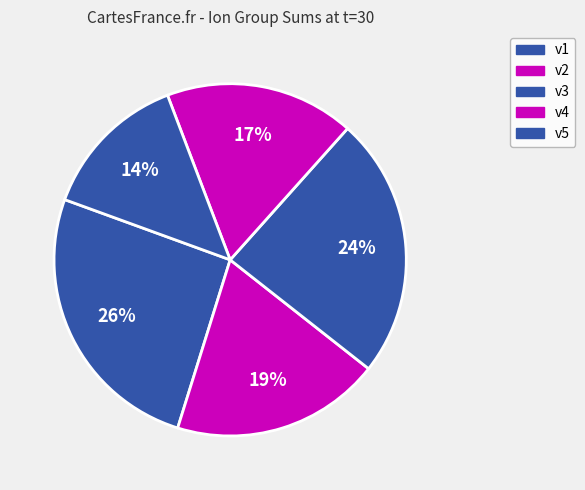

The v4 slice represents 29% of the pie. True or false?

False